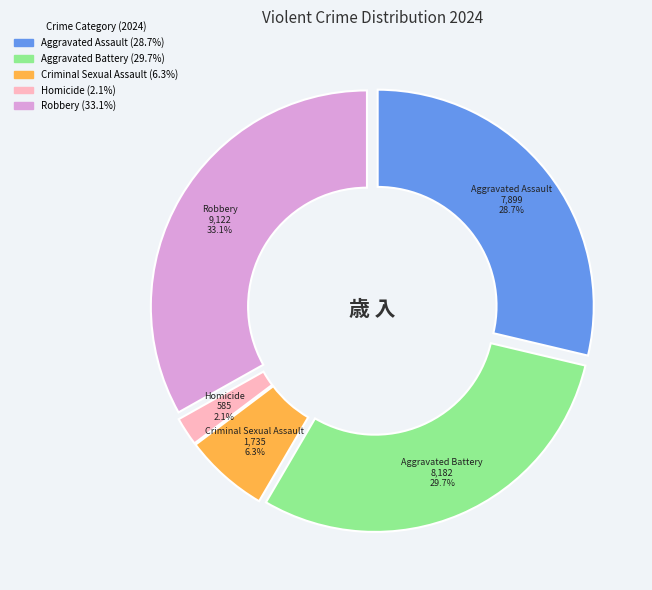

Is it true that Robbery is 33% of the pie?

True